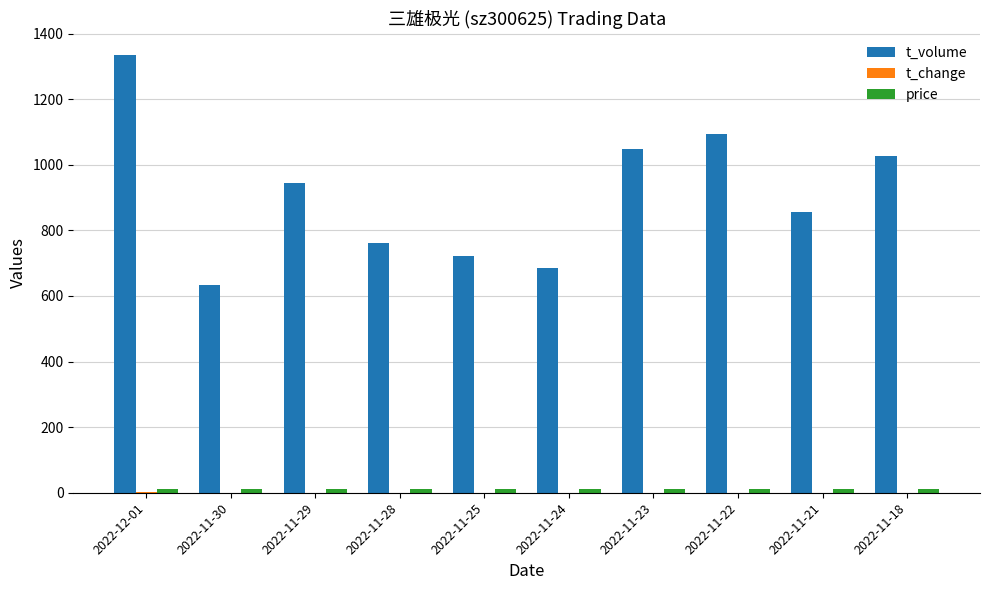

Does the chart contain stacked bars?

No